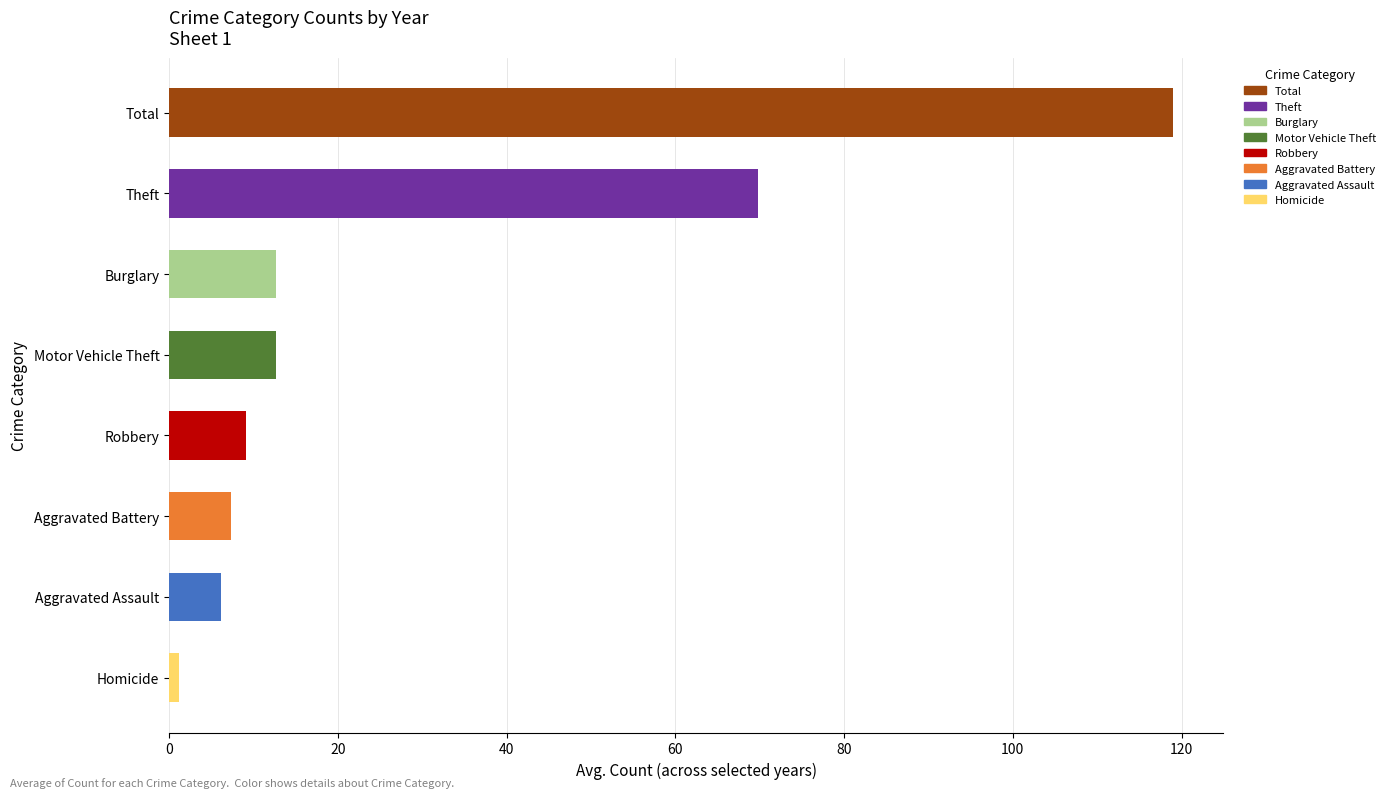

Where is the data nearest to the value 60?

Theft